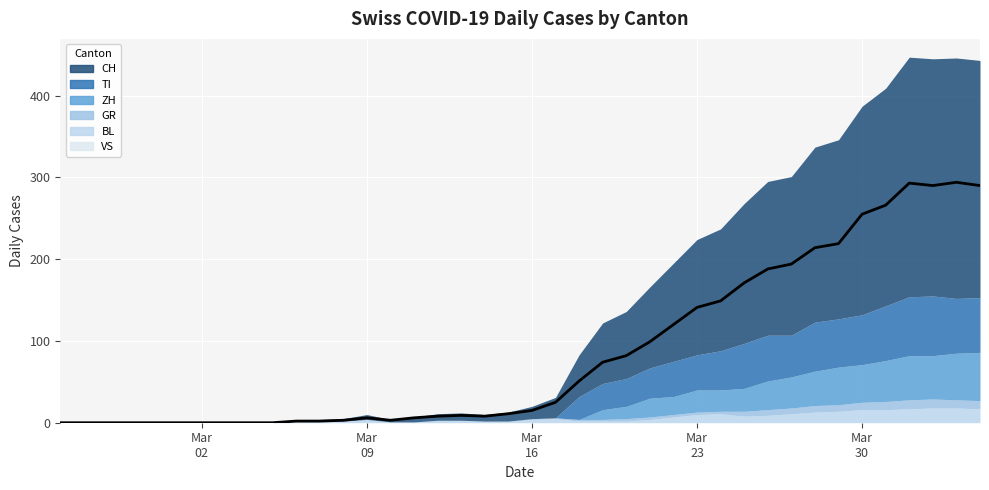

Reading left to right, transcribe all the data shown in this chart.

CH: 2020-02-25=0	2020-02-26=0	2020-02-27=0	2020-02-28=0	2020-02-29=0	2020-03-01=0	2020-03-02=0	2020-03-03=0	2020-03-04=0	2020-03-05=0	2020-03-06=2	2020-03-07=2	2020-03-08=3	2020-03-09=6	2020-03-10=3	2020-03-11=6	2020-03-12=8	2020-03-13=9	2020-03-14=8	2020-03-15=11	2020-03-16=15	2020-03-17=25	2020-03-18=51	2020-03-19=74	2020-03-20=82	2020-03-21=99	2020-03-22=120	2020-03-23=141	2020-03-24=149	2020-03-25=171	2020-03-26=188	2020-03-27=194	2020-03-28=214	2020-03-29=219	2020-03-30=255	2020-03-31=266	2020-04-01=293	2020-04-02=290	2020-04-03=294	2020-04-04=290
GR: 2020-02-25=0	2020-02-26=0	2020-02-27=0	2020-02-28=0	2020-02-29=0	2020-03-01=0	2020-03-02=0	2020-03-03=0	2020-03-04=0	2020-03-05=0	2020-03-06=0	2020-03-07=0	2020-03-08=0	2020-03-09=0	2020-03-10=0	2020-03-11=0	2020-03-12=0	2020-03-13=0	2020-03-14=0	2020-03-15=0	2020-03-16=1	2020-03-17=1	2020-03-18=2	2020-03-19=2	2020-03-20=3	2020-03-21=3	2020-03-22=3	2020-03-23=3	2020-03-24=3	2020-03-25=6	2020-03-26=7	2020-03-27=7	2020-03-28=8	2020-03-29=8	2020-03-30=9	2020-03-31=10	2020-04-01=11	2020-04-02=11	2020-04-03=10	2020-04-04=10
TI: 2020-02-25=0	2020-02-26=0	2020-02-27=0	2020-02-28=0	2020-02-29=0	2020-03-01=0	2020-03-02=0	2020-03-03=0	2020-03-04=0	2020-03-05=0	2020-03-06=0	2020-03-07=0	2020-03-08=0	2020-03-09=0	2020-03-10=0	2020-03-11=0	2020-03-12=0	2020-03-13=0	2020-03-14=0	2020-03-15=0	2020-03-16=0	2020-03-17=0	2020-03-18=28	2020-03-19=32	2020-03-20=34	2020-03-21=37	2020-03-22=43	2020-03-23=43	2020-03-24=48	2020-03-25=55	2020-03-26=56	2020-03-27=51	2020-03-28=60	2020-03-29=59	2020-03-30=61	2020-03-31=67	2020-04-01=72	2020-04-02=73	2020-04-03=67	2020-04-04=67
VS: 2020-02-25=0	2020-02-26=0	2020-02-27=0	2020-02-28=0	2020-02-29=0	2020-03-01=0	2020-03-02=0	2020-03-03=0	2020-03-04=0	2020-03-05=0	2020-03-06=0	2020-03-07=0	2020-03-08=0	2020-03-09=0	2020-03-10=0	2020-03-11=0	2020-03-12=0	2020-03-13=0	2020-03-14=0	2020-03-15=0	2020-03-16=0	2020-03-17=0	2020-03-18=0	2020-03-19=0	2020-03-20=0	2020-03-21=0	2020-03-22=0	2020-03-23=0	2020-03-24=0	2020-03-25=0	2020-03-26=0	2020-03-27=0	2020-03-28=0	2020-03-29=0	2020-03-30=0	2020-03-31=0	2020-04-01=0	2020-04-02=0	2020-04-03=0	2020-04-04=0
BL: 2020-02-25=0	2020-02-26=0	2020-02-27=0	2020-02-28=0	2020-02-29=0	2020-03-01=0	2020-03-02=0	2020-03-03=0	2020-03-04=0	2020-03-05=0	2020-03-06=2	2020-03-07=2	2020-03-08=2	2020-03-09=4	2020-03-10=1	2020-03-11=1	2020-03-12=3	2020-03-13=3	2020-03-14=2	2020-03-15=2	2020-03-16=4	2020-03-17=5	2020-03-18=2	2020-03-19=2	2020-03-20=2	2020-03-21=4	2020-03-22=7	2020-03-23=10	2020-03-24=11	2020-03-25=8	2020-03-26=9	2020-03-27=11	2020-03-28=13	2020-03-29=14	2020-03-30=16	2020-03-31=16	2020-04-01=17	2020-04-02=18	2020-04-03=18	2020-04-04=17
ZH: 2020-02-25=0	2020-02-26=0	2020-02-27=0	2020-02-28=0	2020-02-29=0	2020-03-01=0	2020-03-02=0	2020-03-03=0	2020-03-04=0	2020-03-05=0	2020-03-06=0	2020-03-07=0	2020-03-08=0	2020-03-09=0	2020-03-10=0	2020-03-11=0	2020-03-12=0	2020-03-13=0	2020-03-14=0	2020-03-15=0	2020-03-16=0	2020-03-17=0	2020-03-18=0	2020-03-19=12	2020-03-20=15	2020-03-21=23	2020-03-22=22	2020-03-23=27	2020-03-24=26	2020-03-25=28	2020-03-26=35	2020-03-27=38	2020-03-28=42	2020-03-29=46	2020-03-30=46	2020-03-31=50	2020-04-01=54	2020-04-02=53	2020-04-03=57	2020-04-04=59